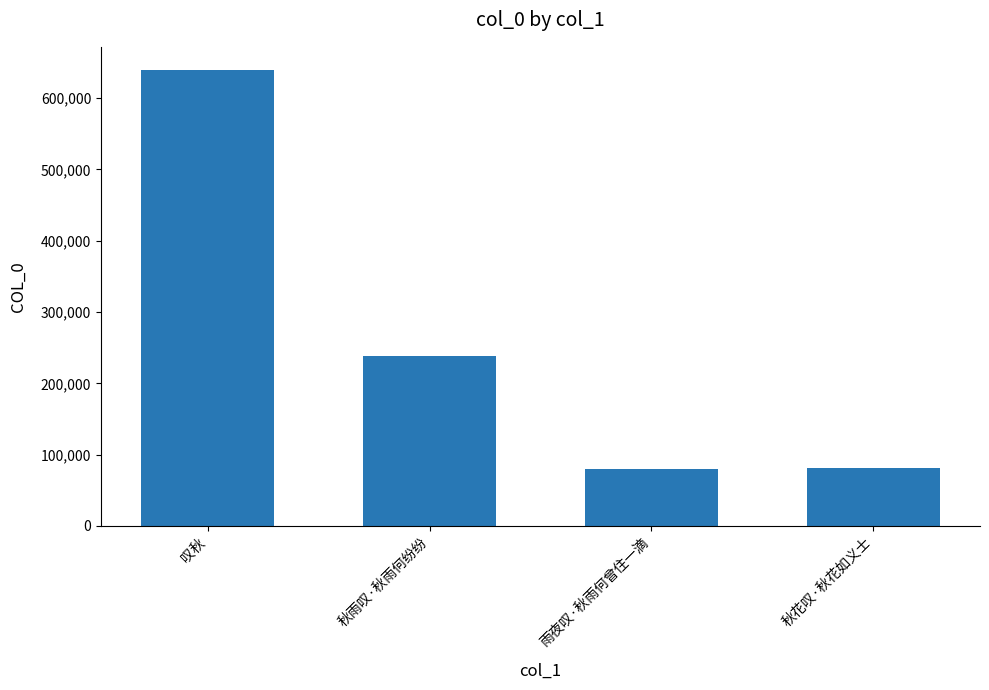

At which label is the value closest to 359554?

秋雨叹·秋雨何纷纷